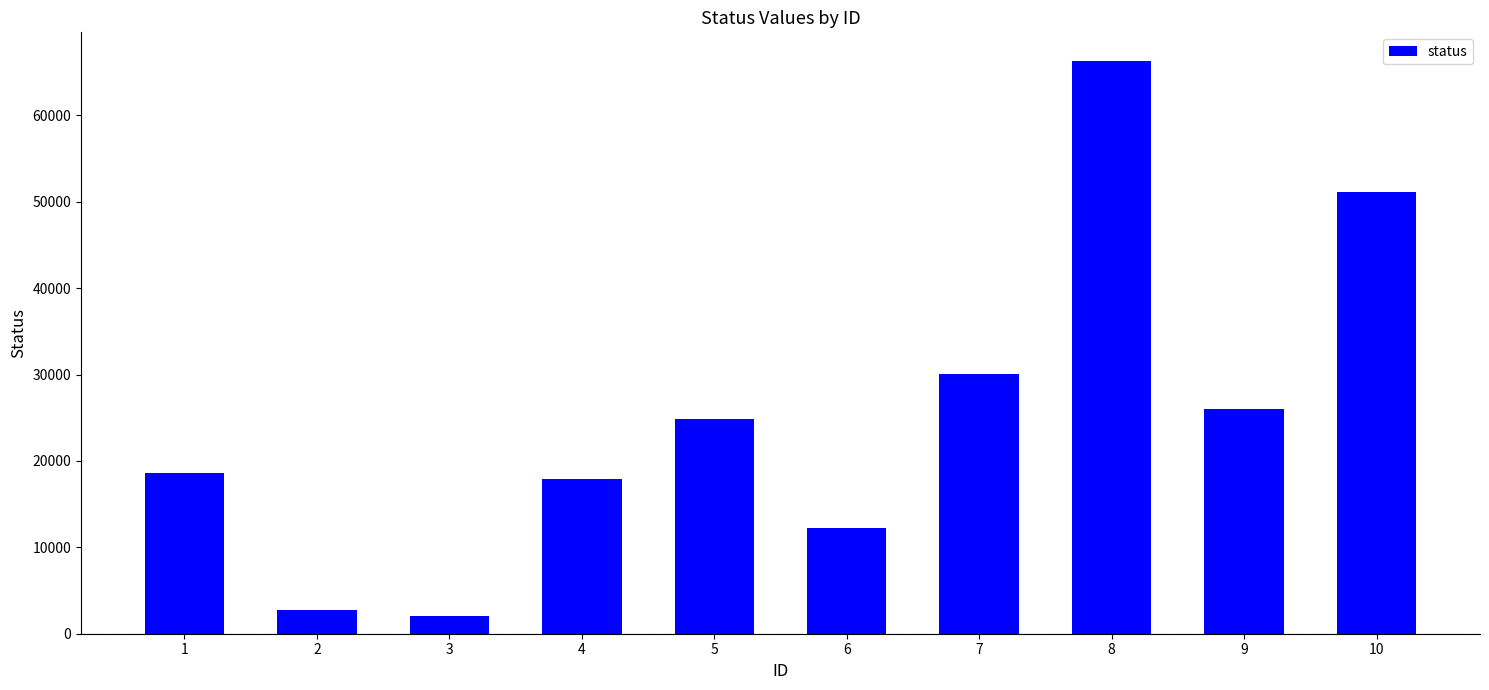

Reading left to right, list all the values displayed in this chart.

1=18566	2=2720	3=2052	4=17869	5=24872	6=12226	7=30057	8=66292	9=25972	10=51091